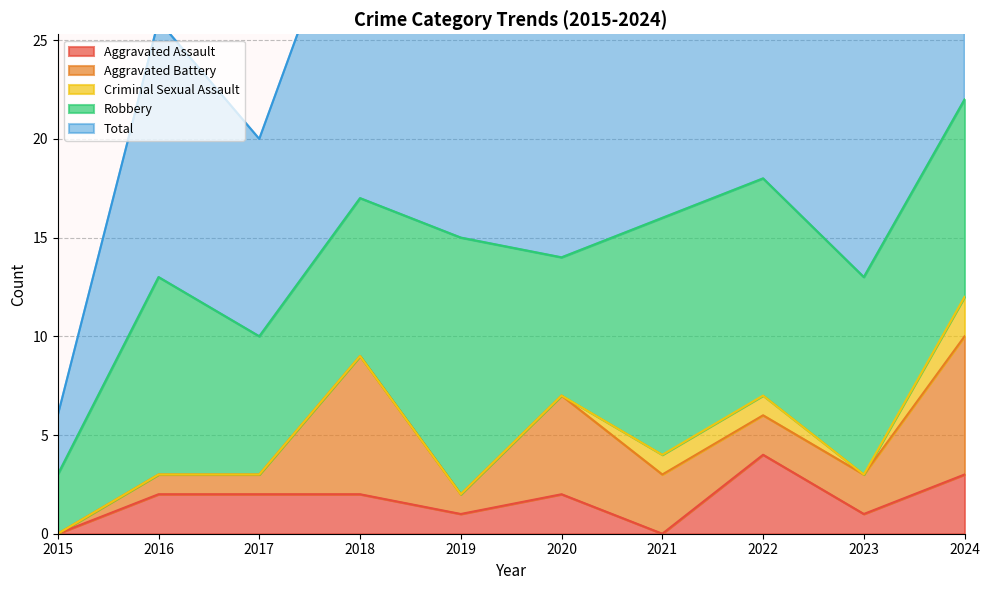

Reading left to right, extract all data points from this chart.

Aggravated Assault: 2015=0	2016=2	2017=2	2018=2	2019=1	2020=2	2021=0	2022=4	2023=1	2024=3
Aggravated Battery: 2015=0	2016=1	2017=1	2018=7	2019=1	2020=5	2021=3	2022=2	2023=2	2024=7
Criminal Sexual Assault: 2015=0	2016=0	2017=0	2018=0	2019=0	2020=0	2021=1	2022=1	2023=0	2024=2
Robbery: 2015=3	2016=10	2017=7	2018=8	2019=13	2020=7	2021=12	2022=11	2023=10	2024=10
Total: 2015=3	2016=13	2017=10	2018=17	2019=15	2020=14	2021=16	2022=18	2023=13	2024=22